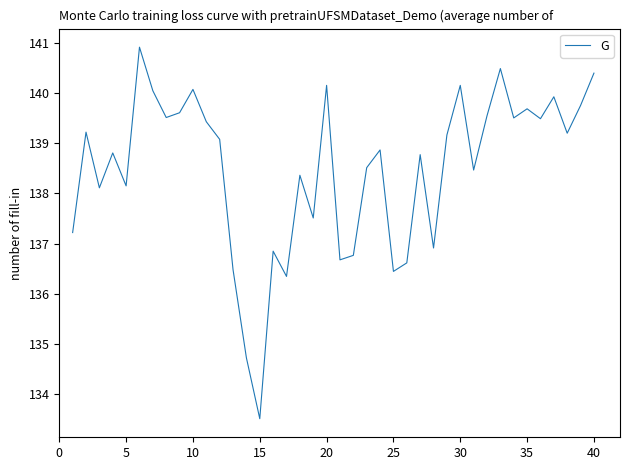

How many lines are shown in the chart?

1